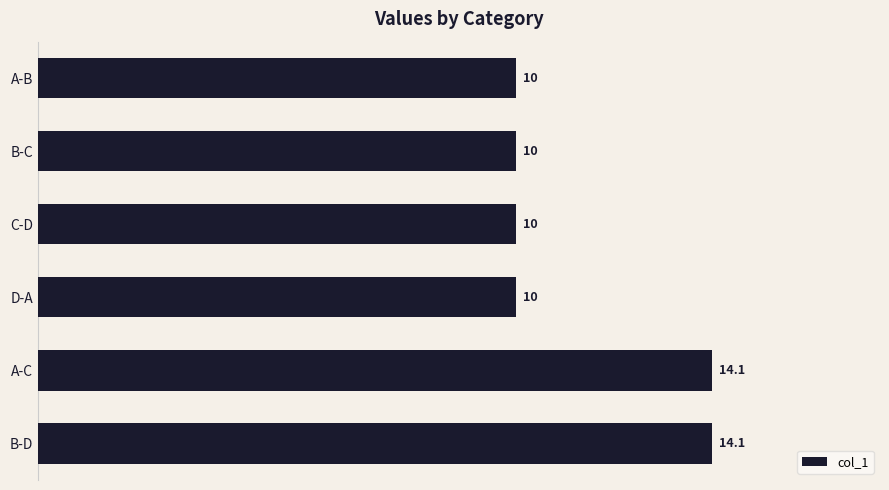

What is the value of the 3rd bar from the top?

10.0